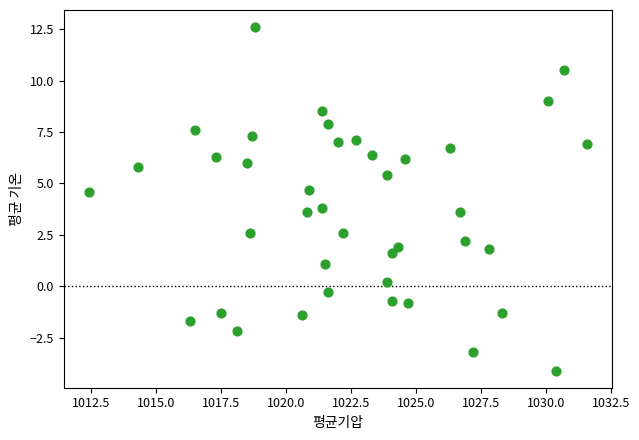

What is the range of Y values (max minus min)?

16.7